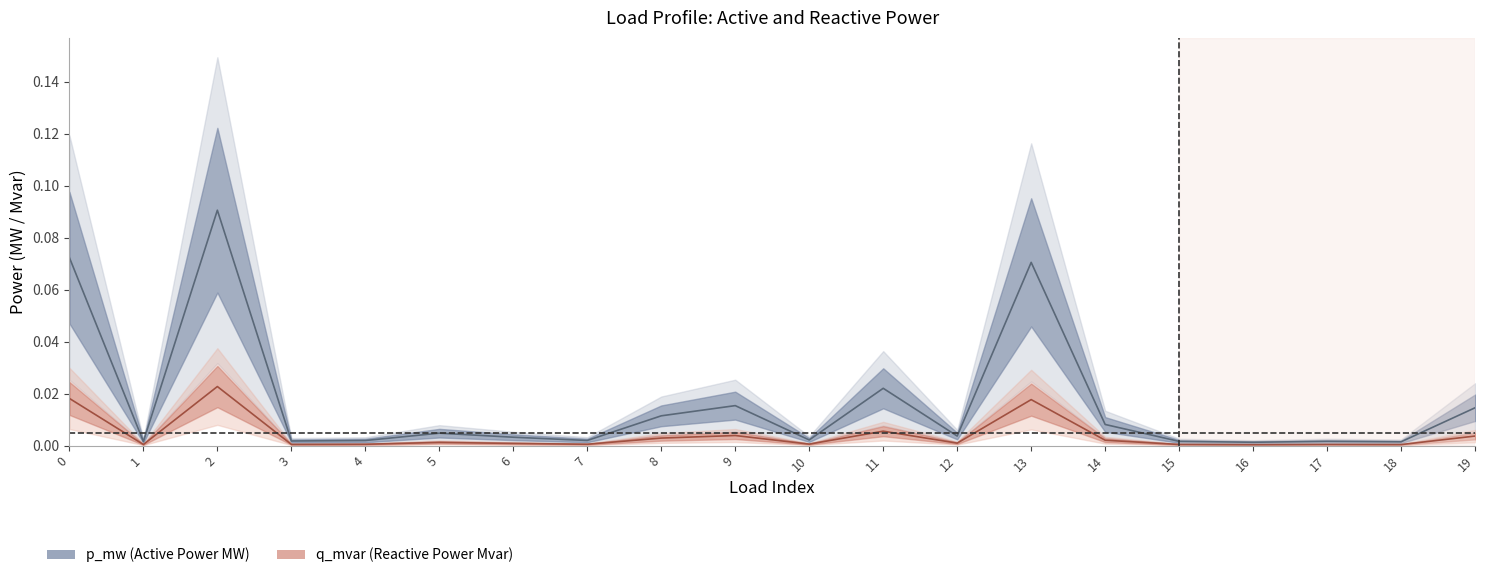

What are all the series names shown in the legend?

p_mw, q_mvar